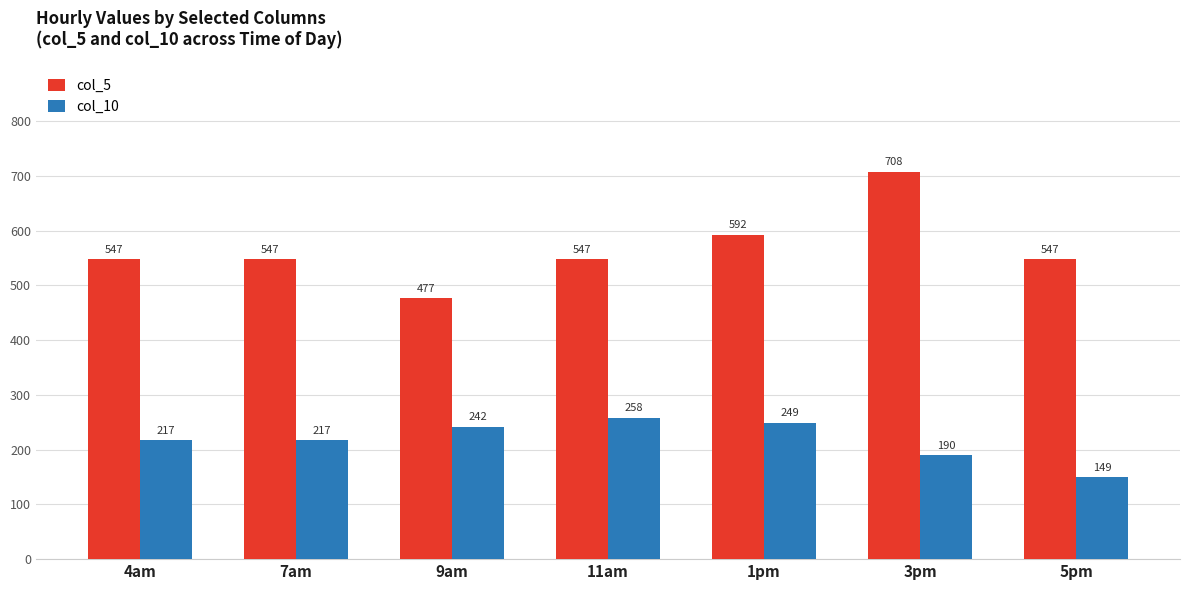

Which category has the highest value in the col_5 series?

3pm